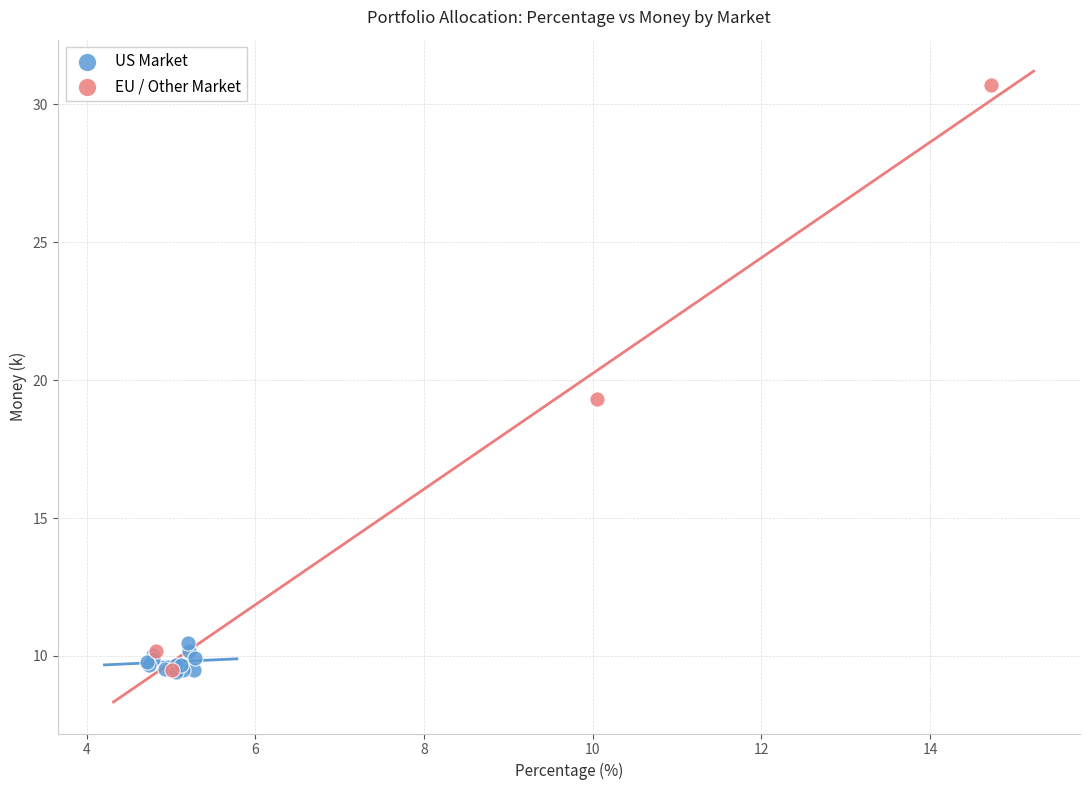

Which series contains the highest Y value?

EU / Other Market